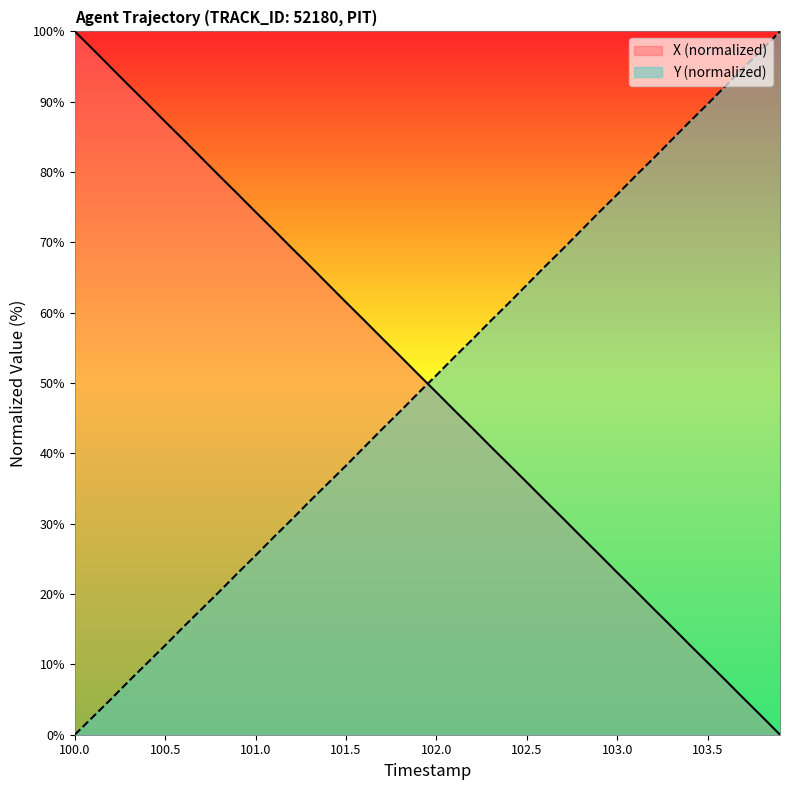

After their last crossing, which series has the higher values: Y (normalized) or X (normalized)?

Y (normalized)